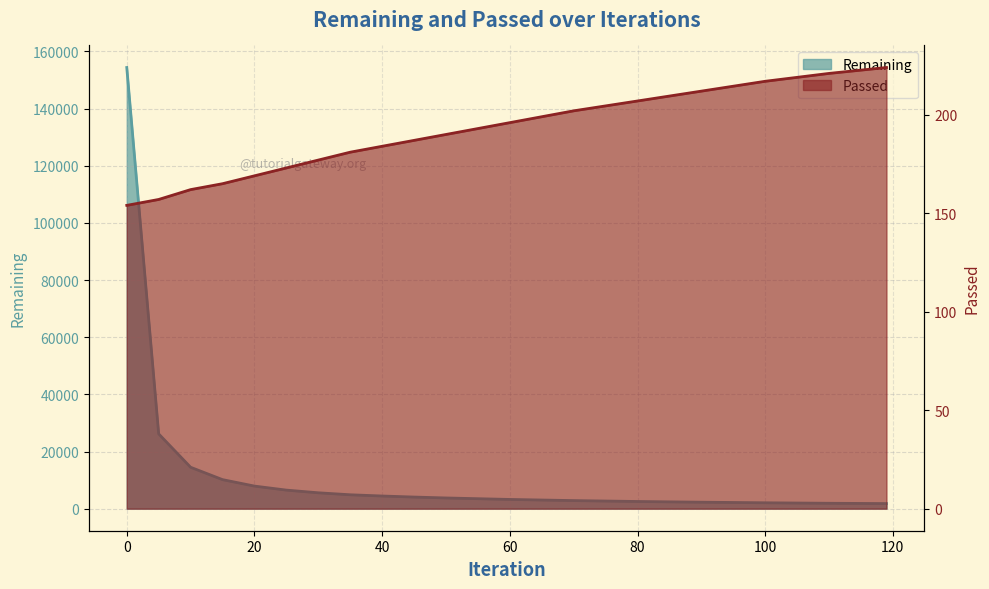

True or false: Remaining has a value of 5557 at 30.

True